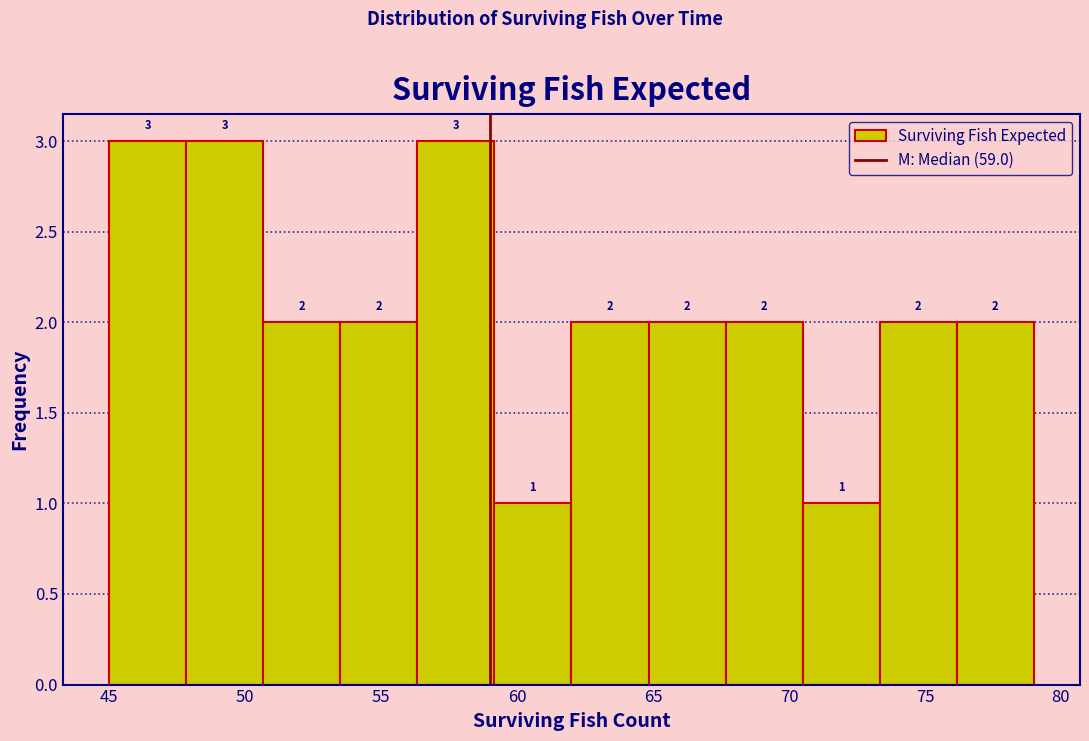

What is the height of the bar covering 53.5 to 56.5 on the x-axis? The bar edges are not printed on the chart, so give them approximately, as read against the axis.

2